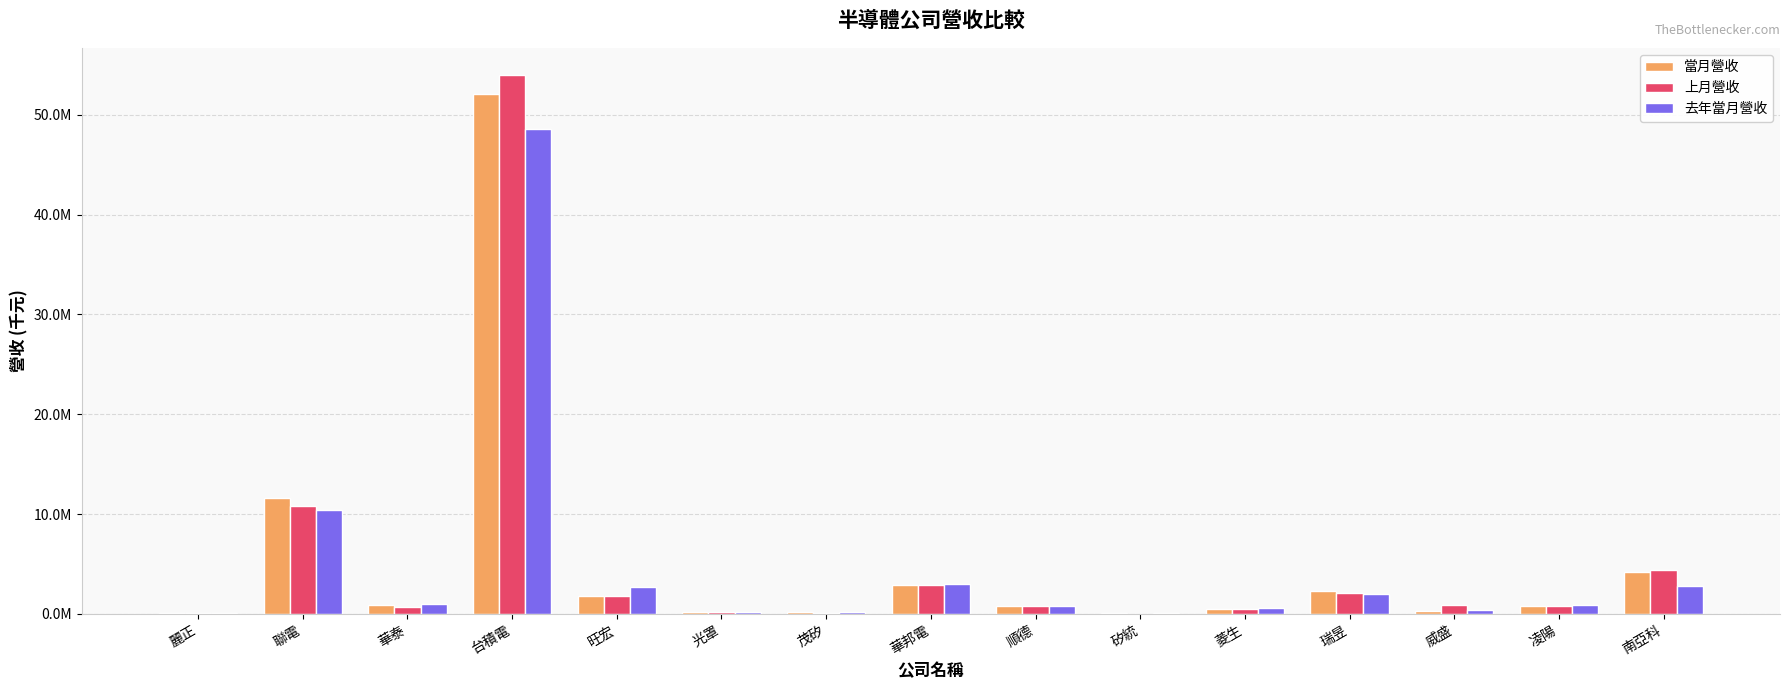

What is the minimum value for 去年當月營收?

45938